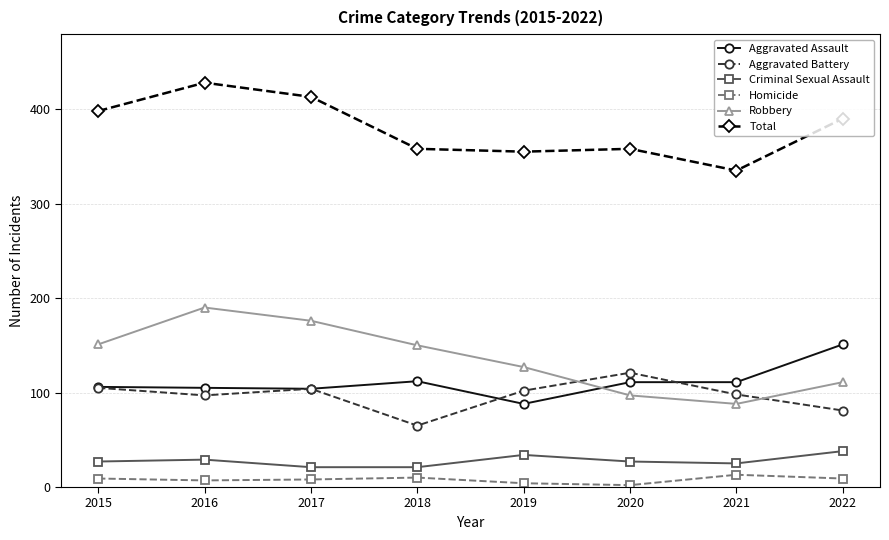

How many series are shown in this chart?

6